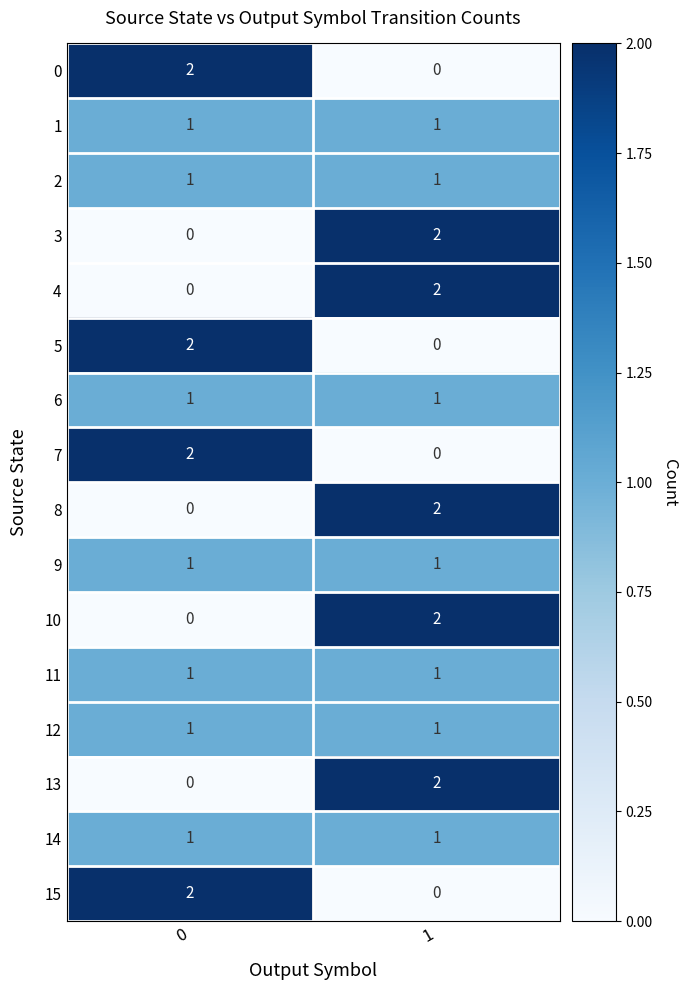

What is the total value across all series at 0?

15